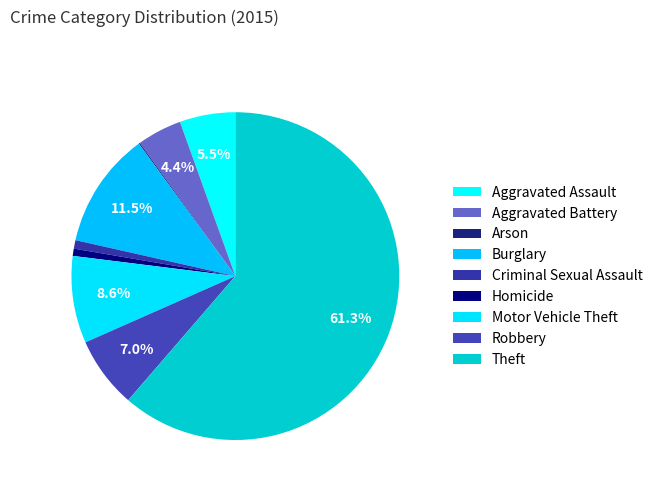

Is it true that Aggravated Battery is 1% of the pie?

False